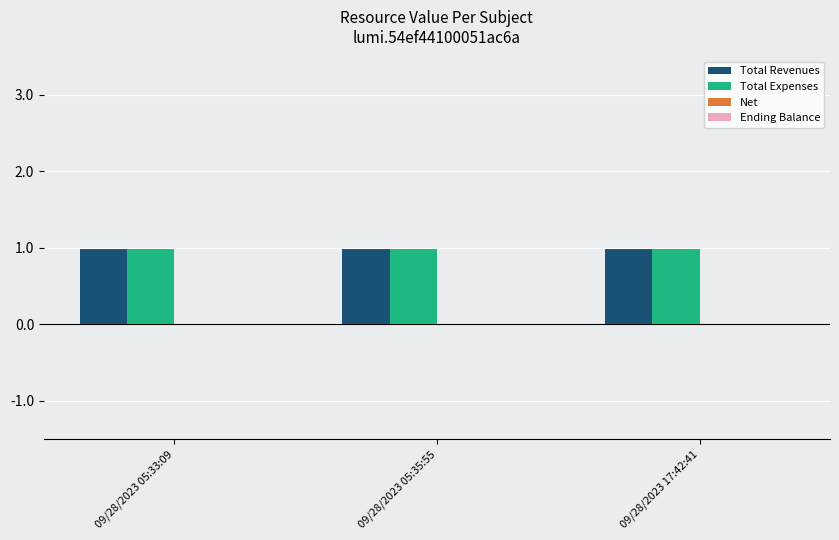

Which label corresponds to the largest value in the chart?

09/28/2023 05:33:09